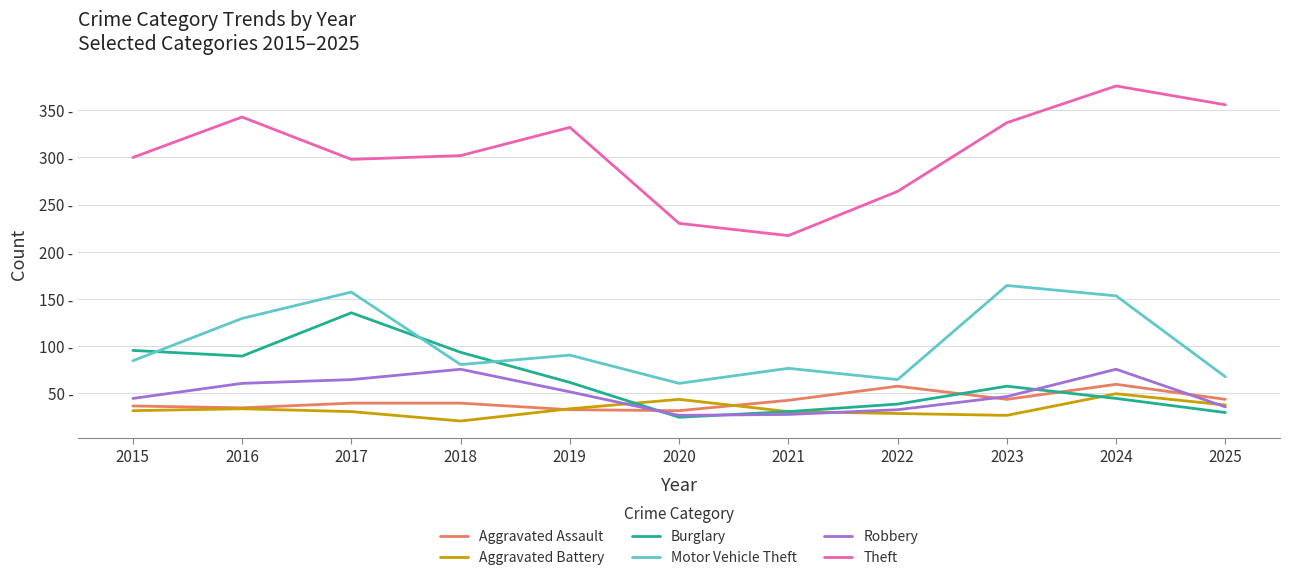

Is this an area chart (filled region under the line)?

No